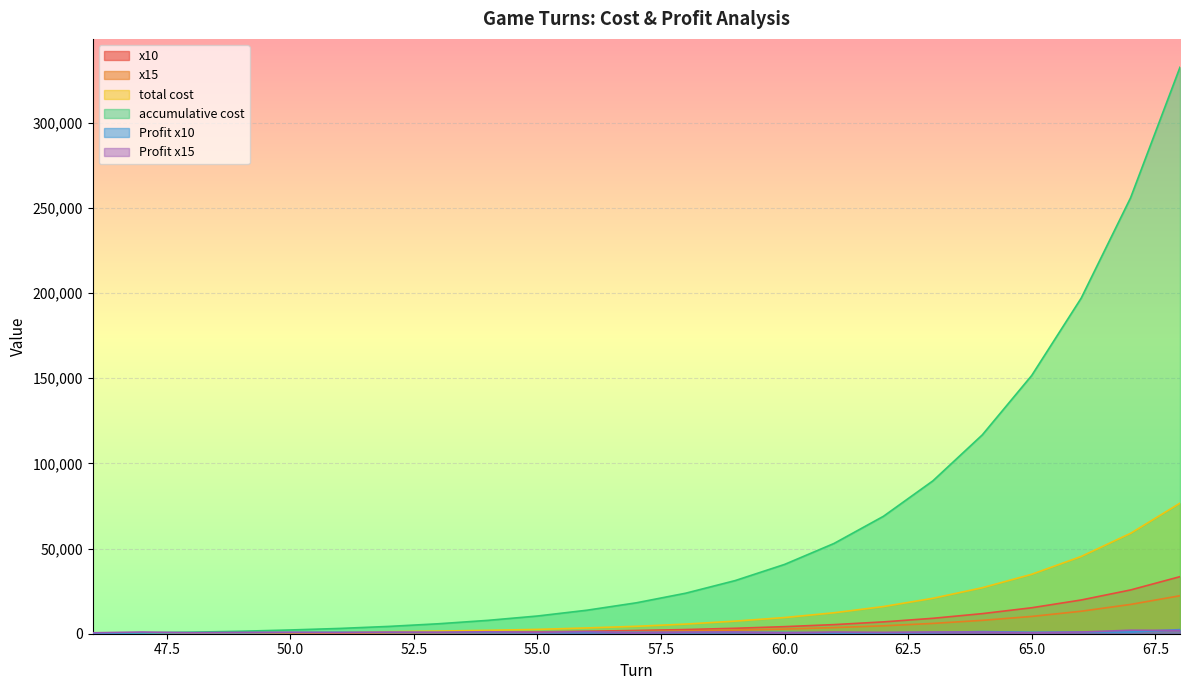

Rank the series by their maximum value, from highest to lowest.

accumulative cost, total cost, x10, x15, Profit x10, Profit x15